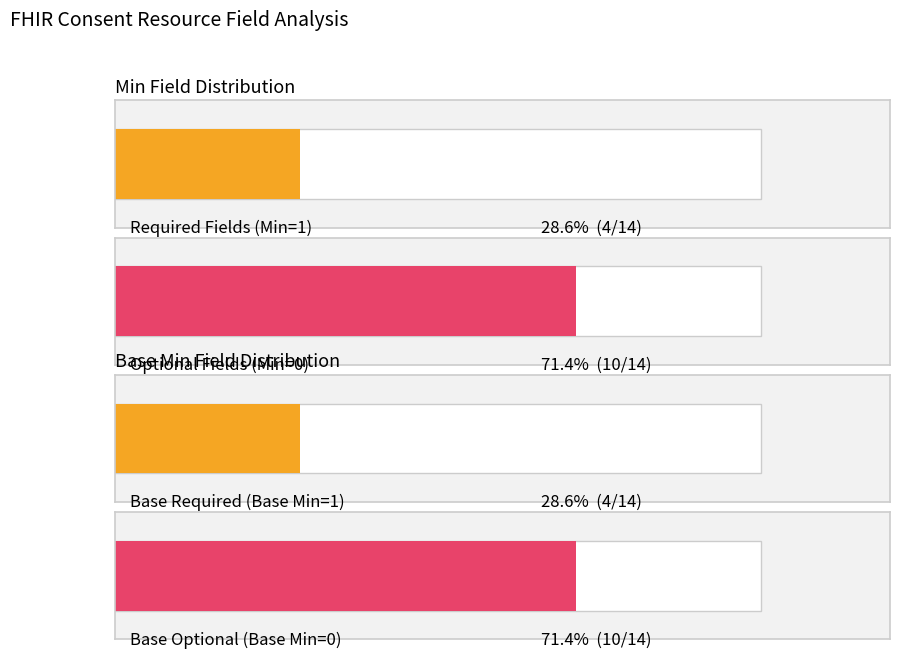

Which series has the largest total across all categories?

Min